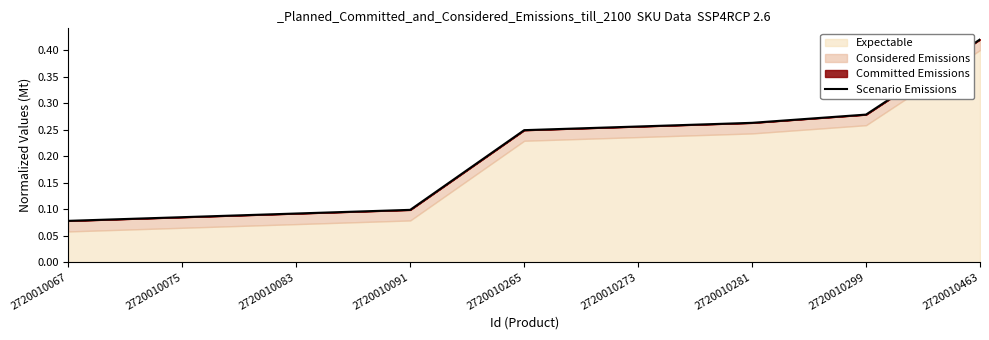

Reading left to right, transcribe all the data shown in this chart.

0.1	0.1	0.1	0.1	0.2	0.3	0.3	0.3	0.4